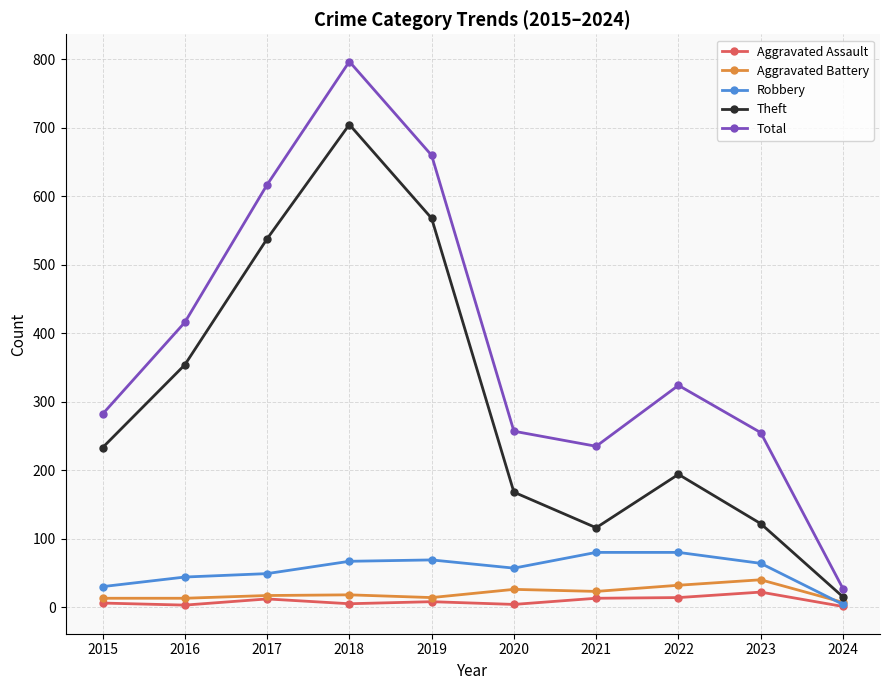

What is the highest value of the Total series?

797